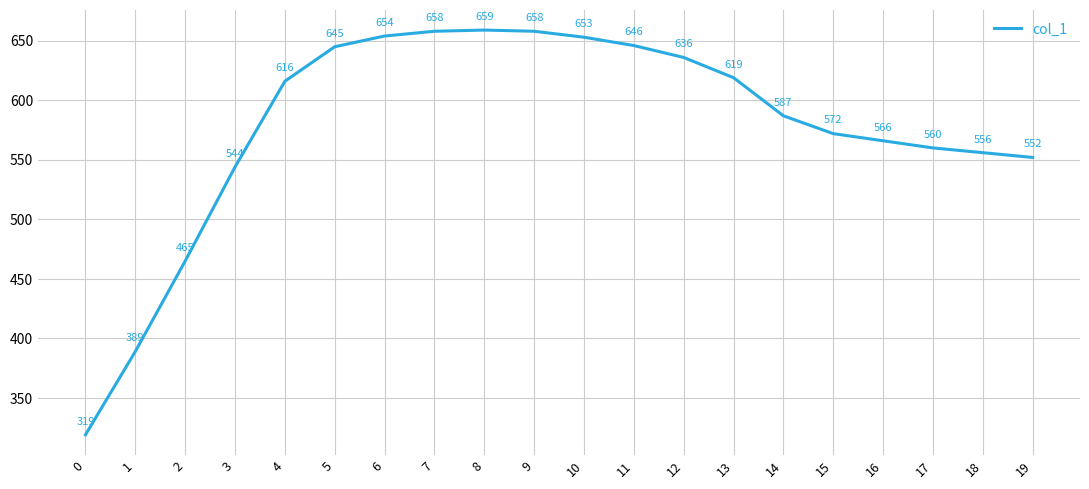

What is the ratio of the value at 19 to the value at 13?

0.9